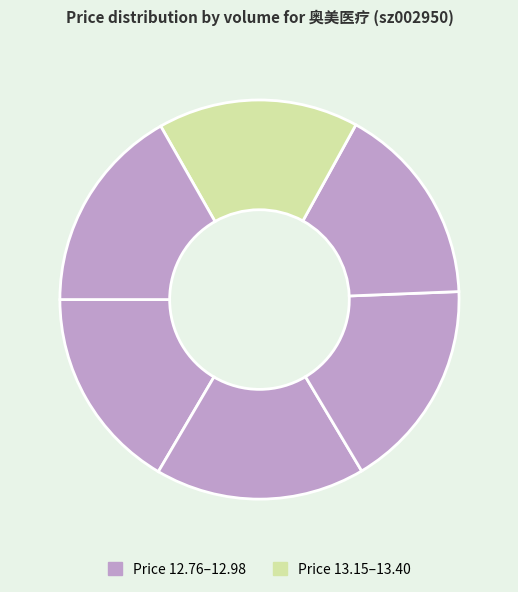

How many slices are in this pie chart?

6